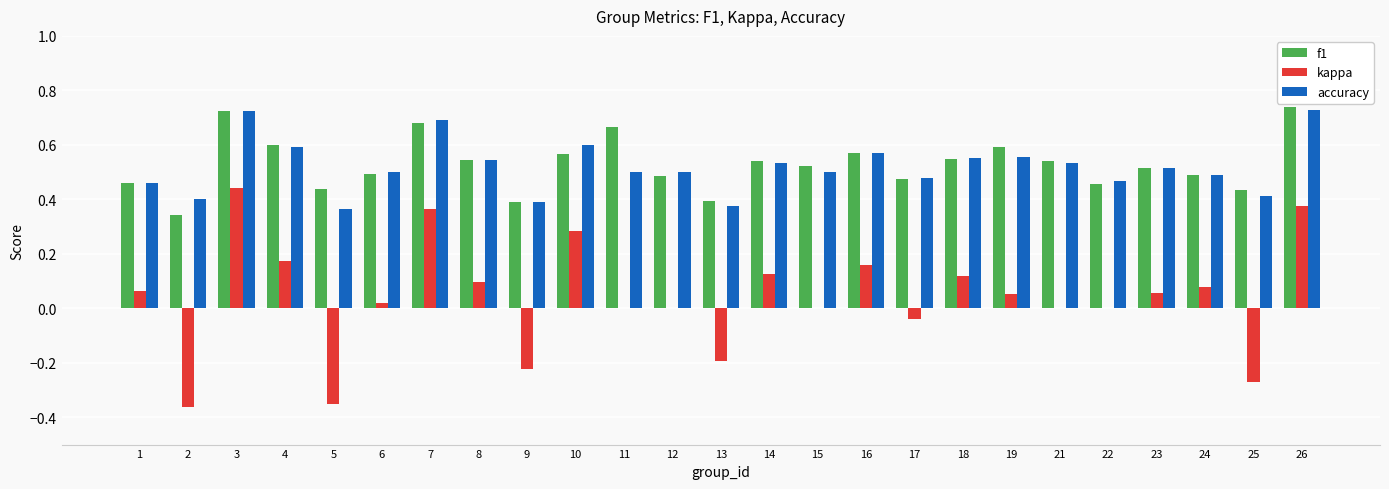

True or false: f1 has a value of 0.2 at 12.

False